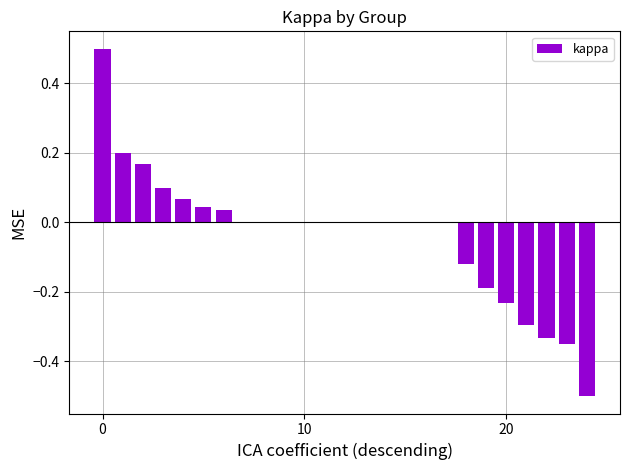

How many distinct data groups are displayed?

1